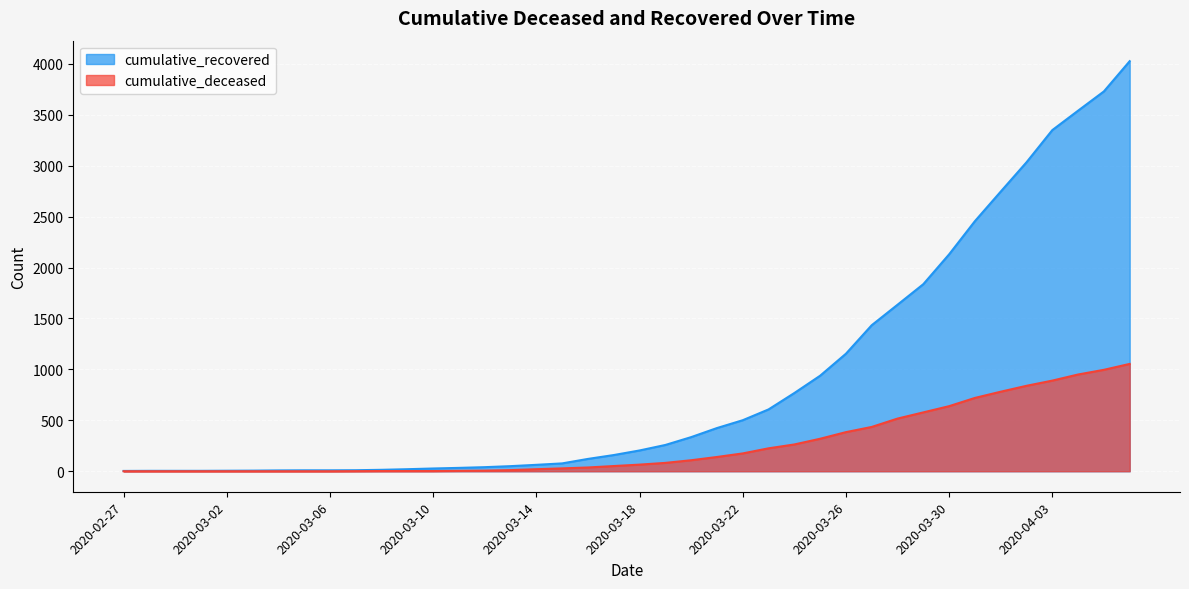

What is the difference between the second highest and minimum values in the cumulative_recovered series?

3727